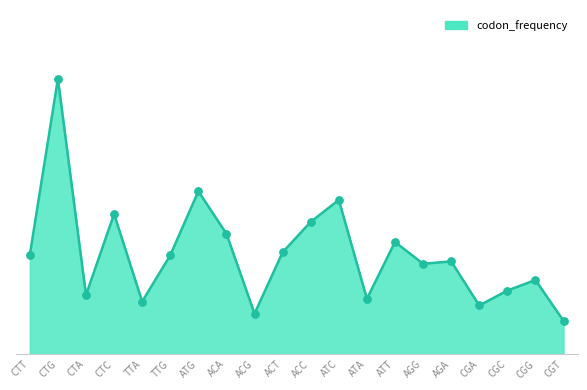

Between CGA and TTG, which is larger?

TTG